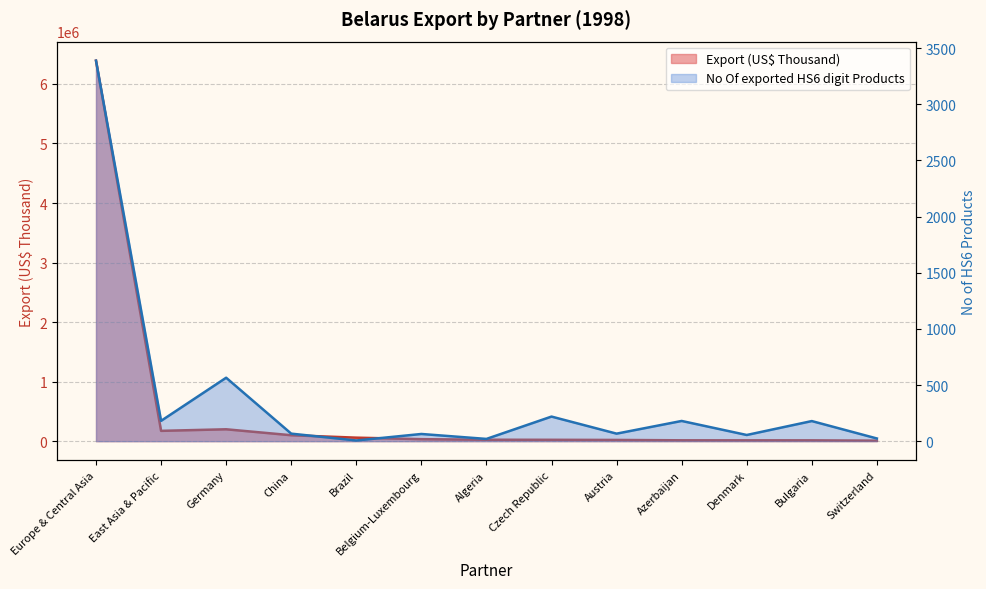

What is the difference between the maximum and minimum values in the No Of exported HS6 digit Products series?

3383.0